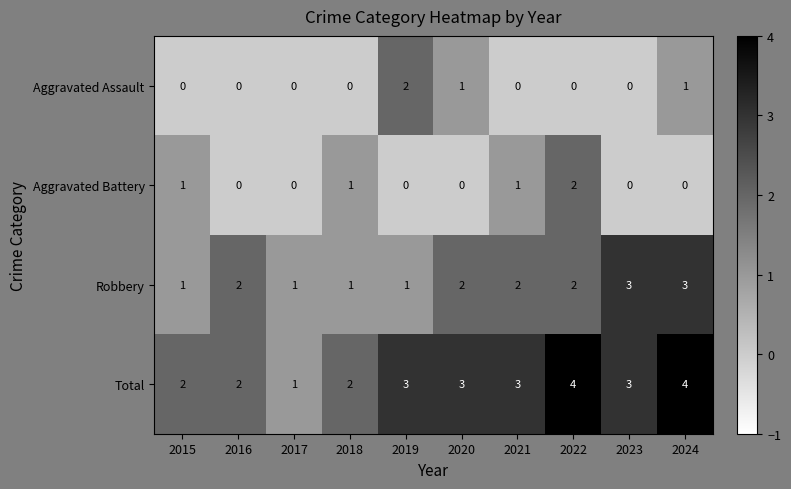

How many data points does each series have?

10